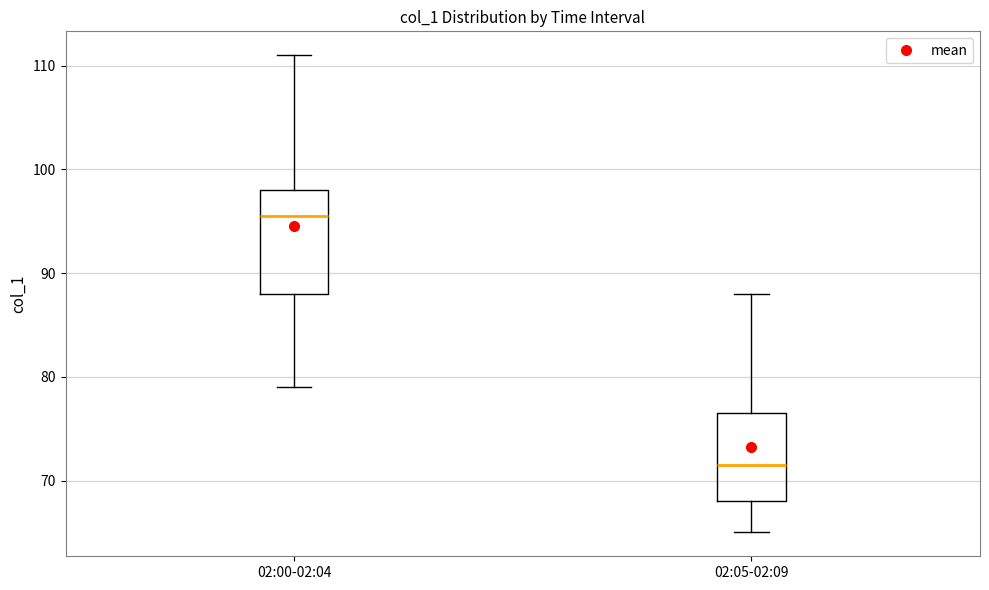

Comparing the boxes themselves (not the whiskers), which one is the tallest?

02:00-02:04